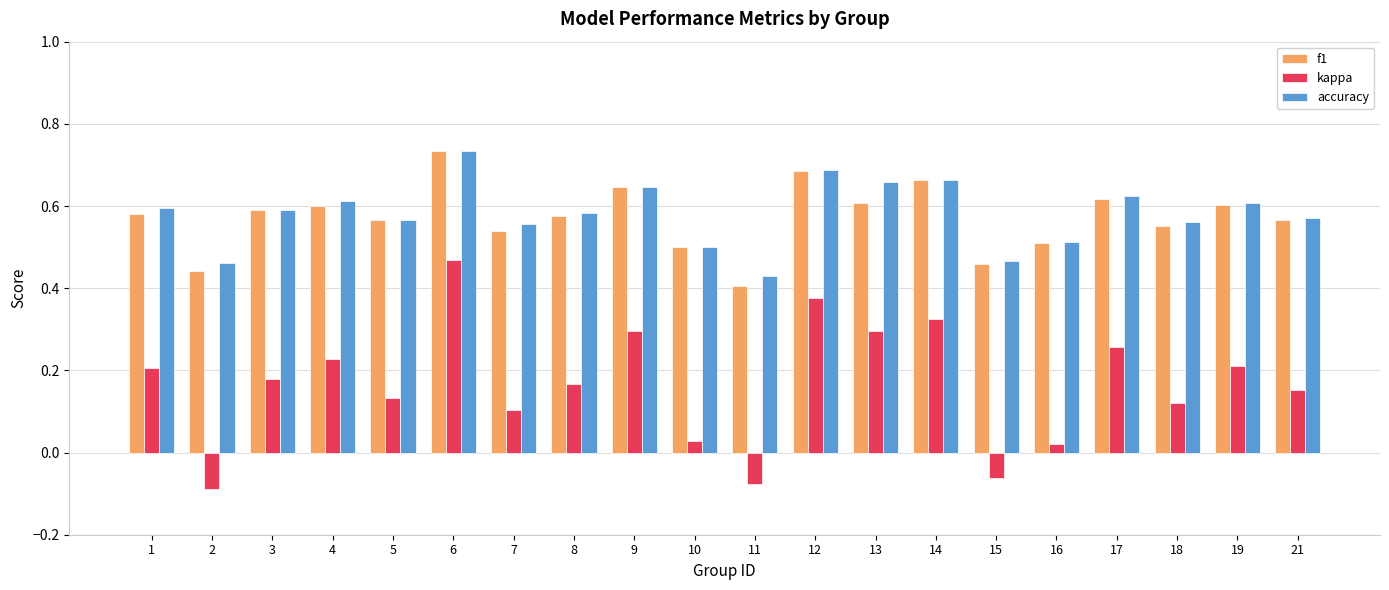

Count the f1 values in the range 0 to 1.

20